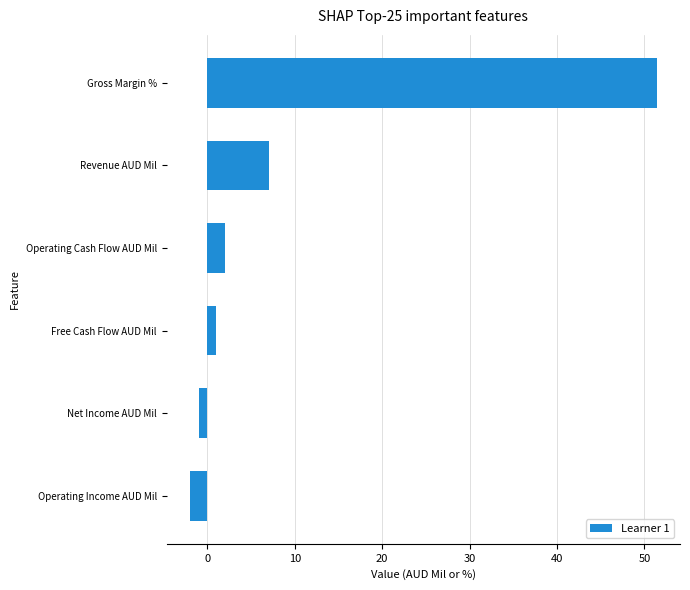

What is the change in value from Operating Cash Flow AUD Mil to Gross Margin %?

+49.4